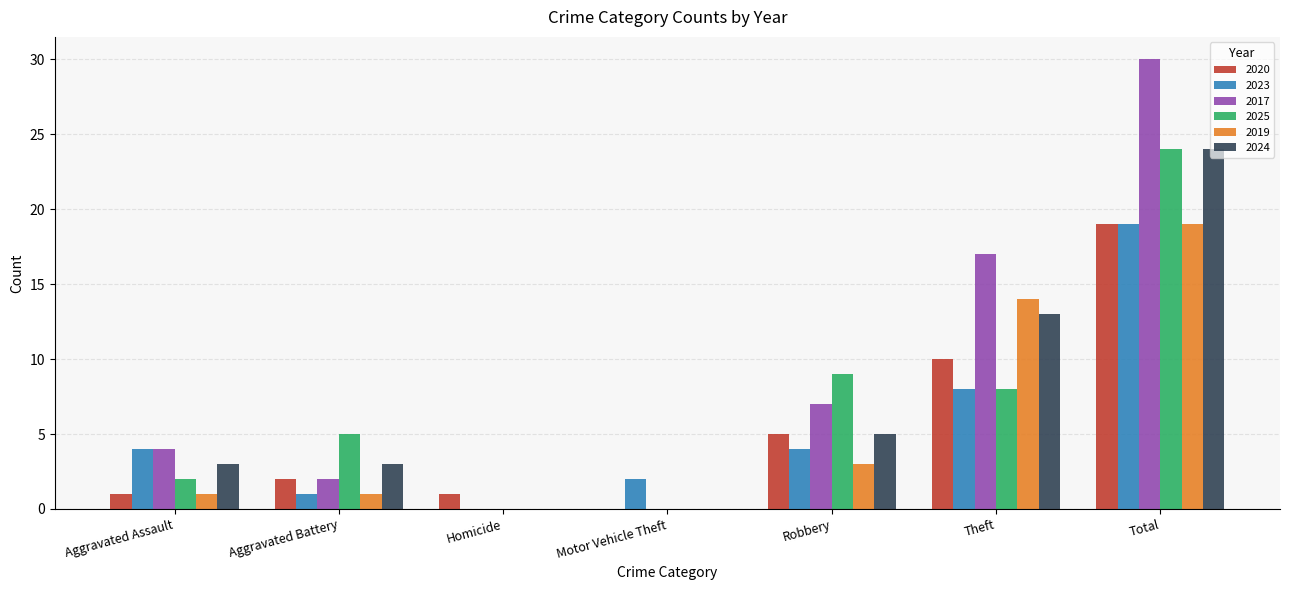

Which series has the widest spread of values?

2017